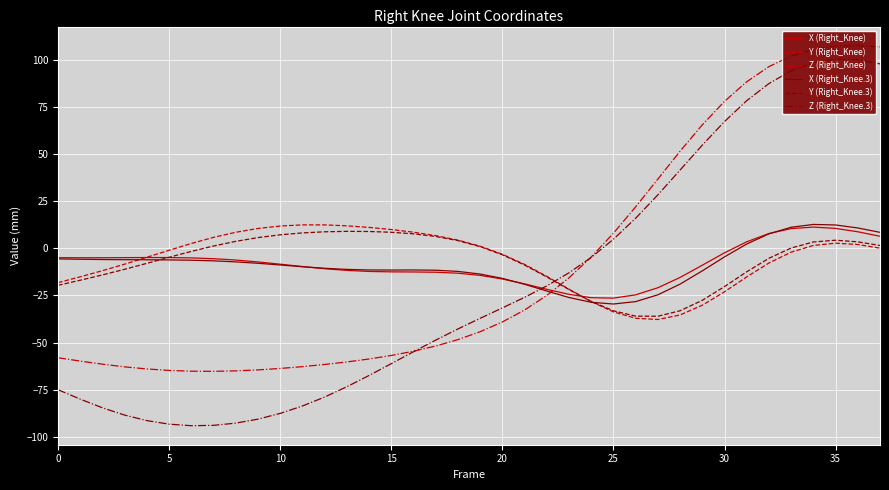

What is the highest value of the Y (Right_Knee.3) series?

9.0